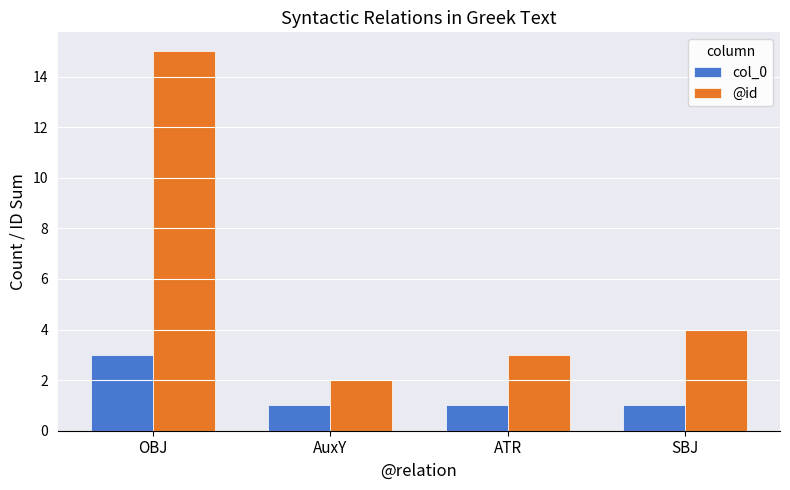

Rank the series at SBJ from highest to lowest value.

@id, col_0